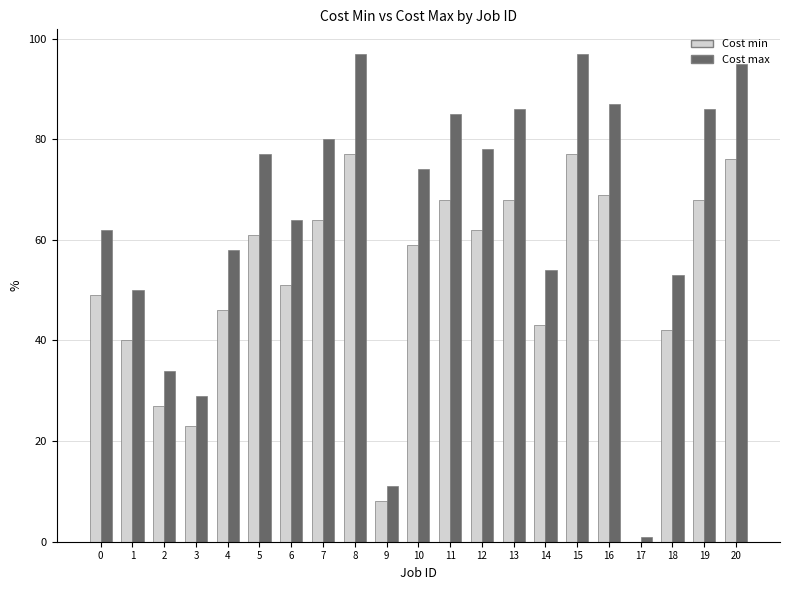

Which series changed the most between 4 and 5?

Cost max